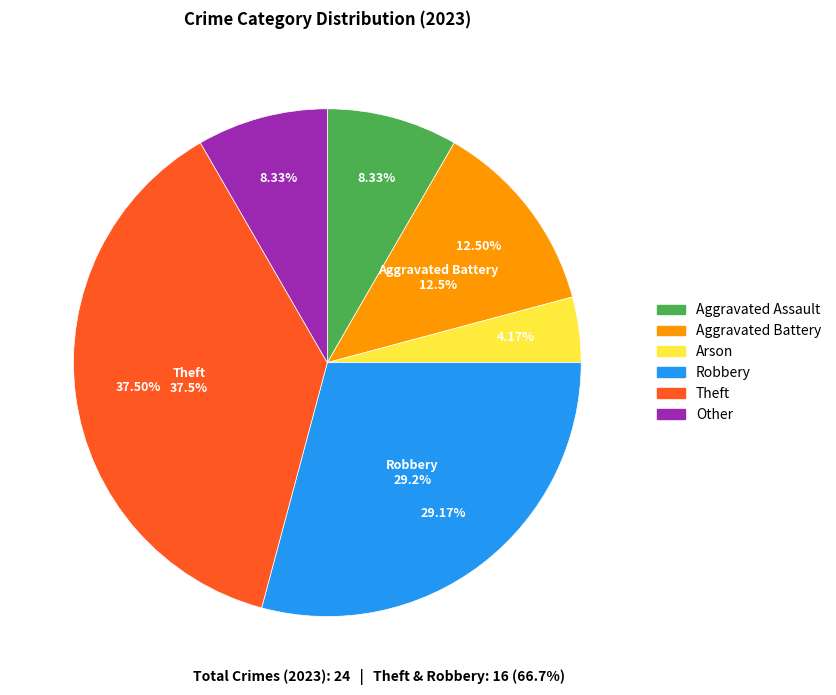

How many slices are in this pie chart?

6